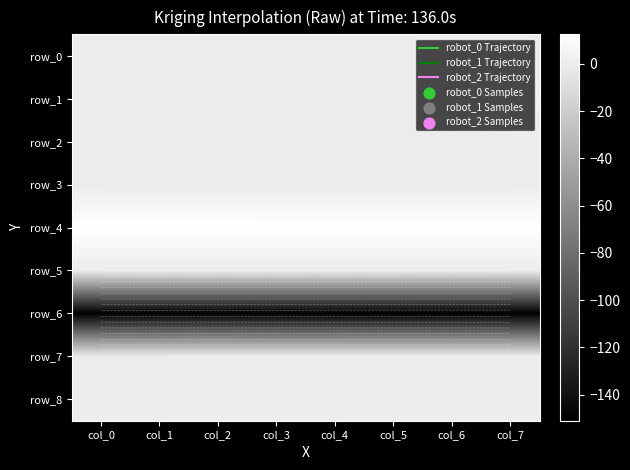

What is the difference between the row_6 values at col_6 and col_0?

0.5